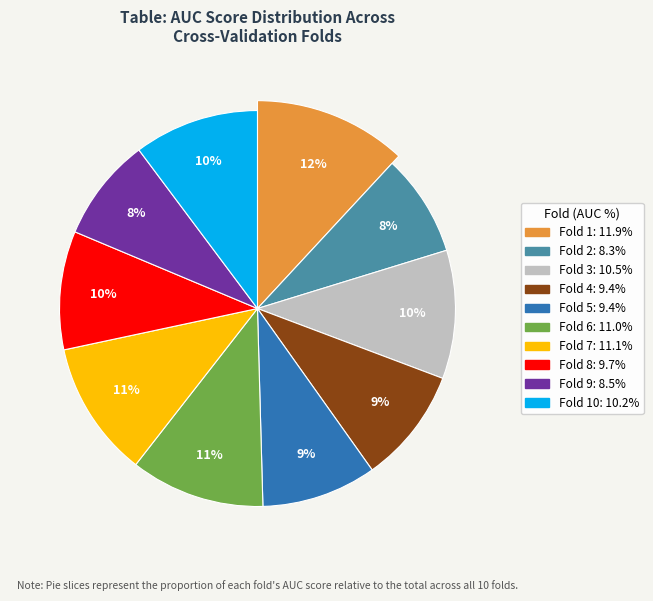

Rank the categories by value from highest to lowest.

1, 7, 6, 3, 10, 8, 4, 5, 9, 2